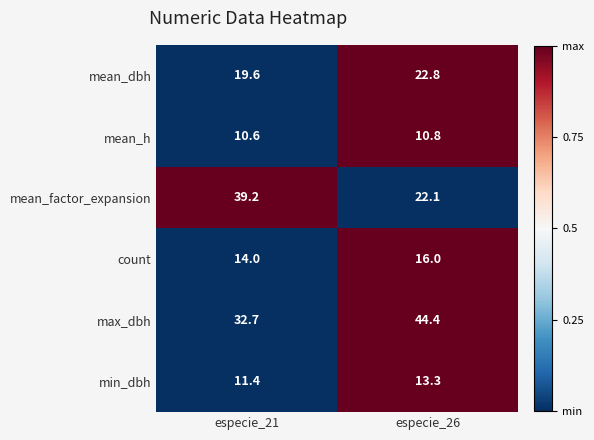

Which series changed the most between especie_21 and especie_26?

mean_factor_expansion